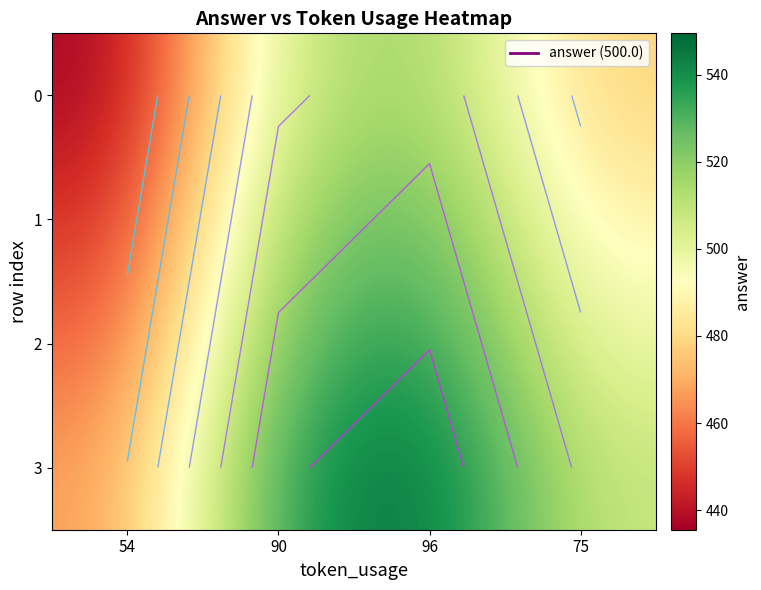

What is the average value of the 1 series?

495.0